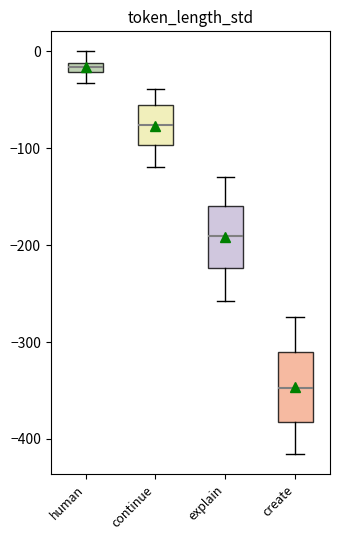

Where does the median line of the box for continue sit on the y-axis? The values are not printed on the chart, so give them approximately, as read against the axis.

-80